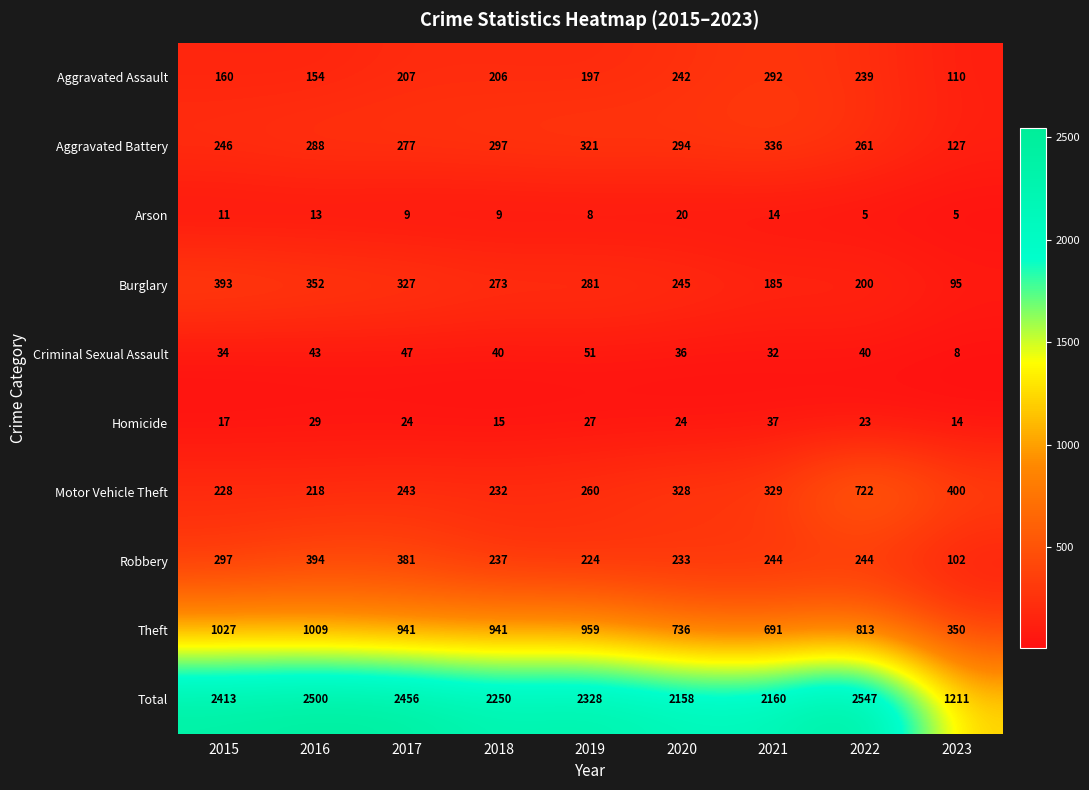

Which series has the widest spread of values?

Total